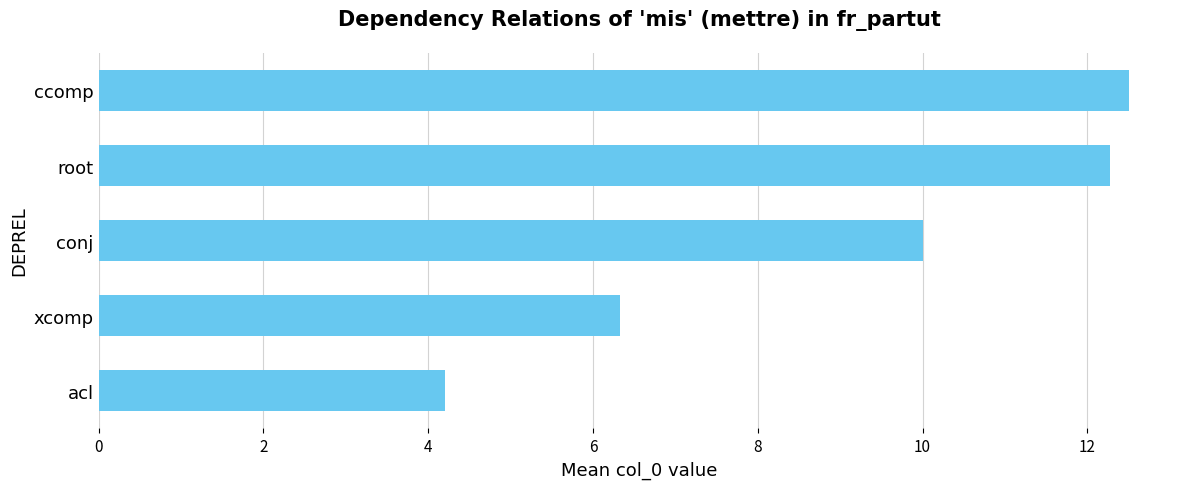

What is the greatest value displayed?

12.5